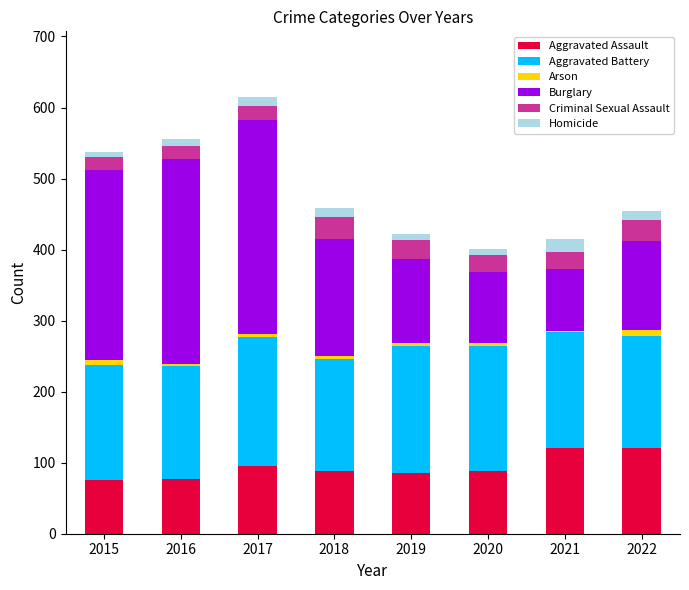

Is it true that Aggravated Assault equals 89 at 2018?

True